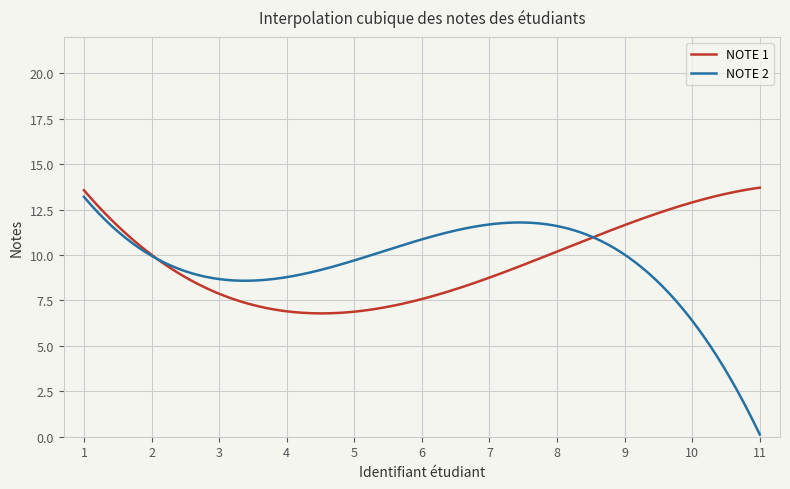

What is the highest value of the NOTE 2 series?

13.2